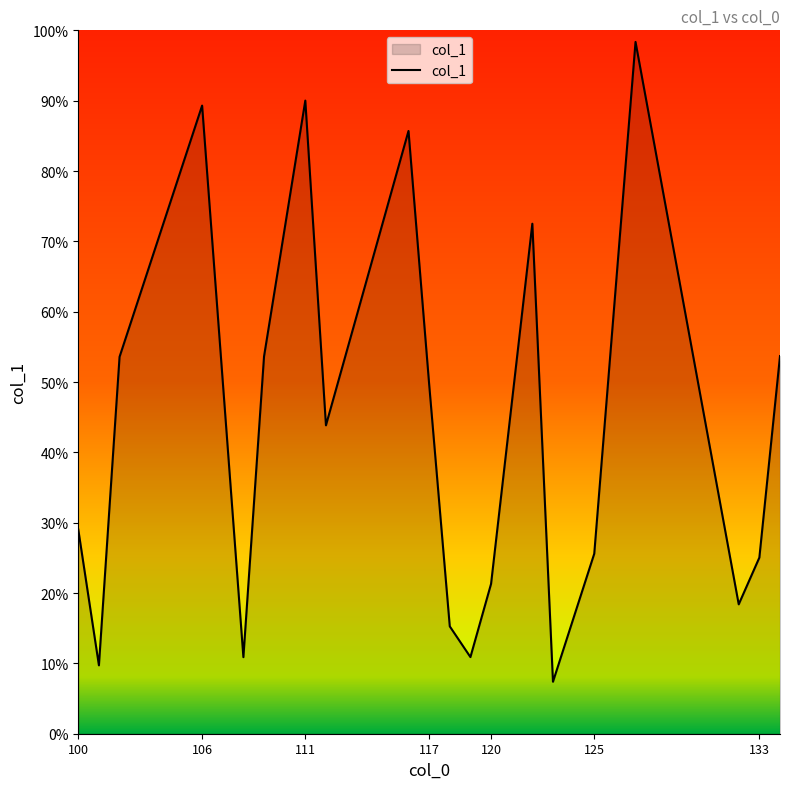

What is the sum of all values?

863.8